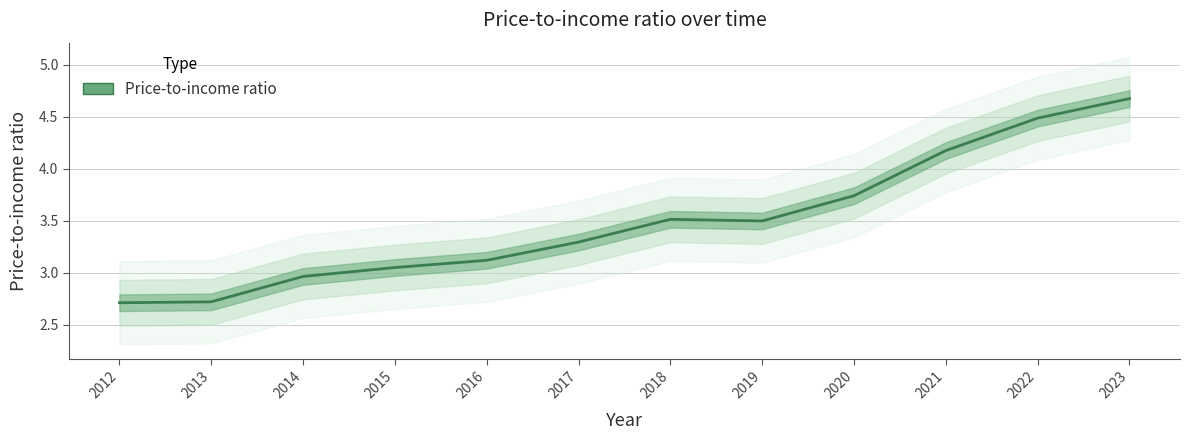

What is the change in value from 2013 to 2015?

+0.3